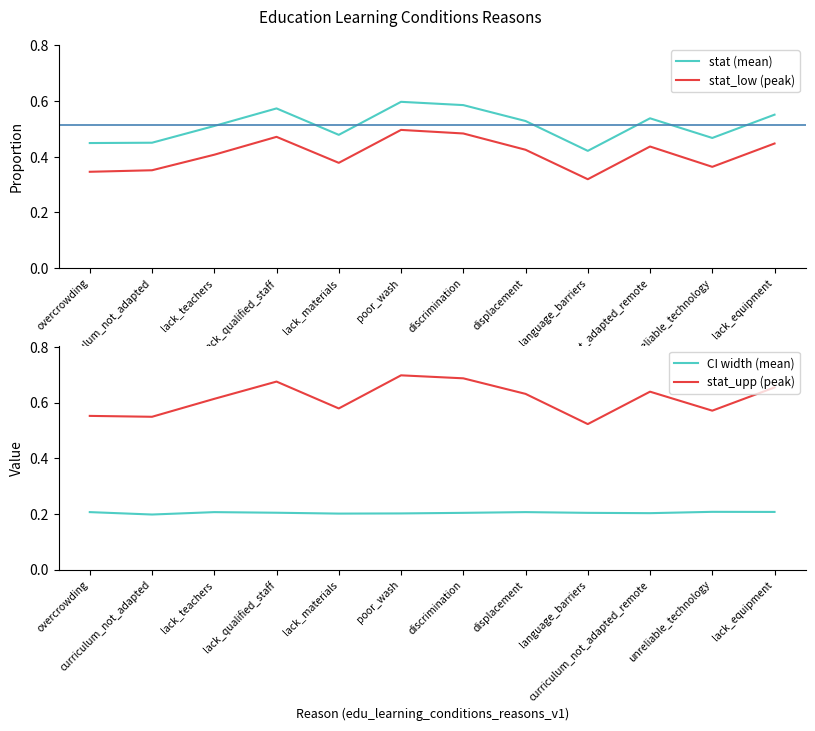

How many distinct data groups are displayed?

4